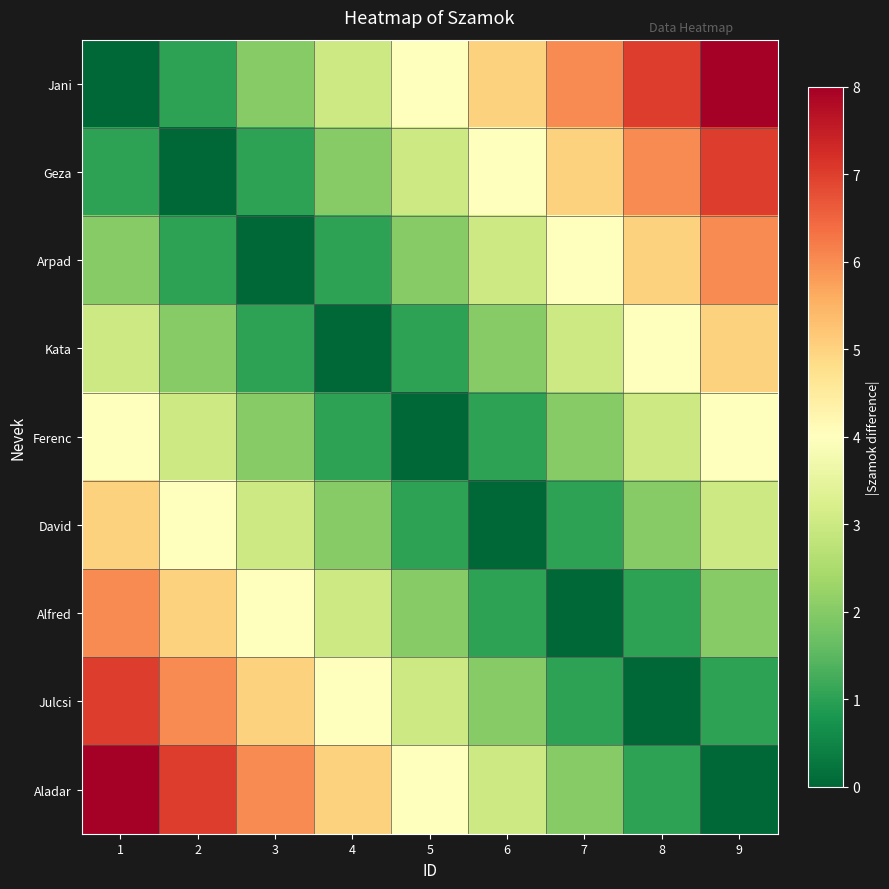

Reading right to left, what are all the values shown in this chart?

Jani: 9=8	8=7	7=6	6=5	5=4	4=3	3=2	2=1	1=0
Geza: 9=7	8=6	7=5	6=4	5=3	4=2	3=1	2=0	1=1
Arpad: 9=6	8=5	7=4	6=3	5=2	4=1	3=0	2=1	1=2
Kata: 9=5	8=4	7=3	6=2	5=1	4=0	3=1	2=2	1=3
Ferenc: 9=4	8=3	7=2	6=1	5=0	4=1	3=2	2=3	1=4
David: 9=3	8=2	7=1	6=0	5=1	4=2	3=3	2=4	1=5
Alfred: 9=2	8=1	7=0	6=1	5=2	4=3	3=4	2=5	1=6
Julcsi: 9=1	8=0	7=1	6=2	5=3	4=4	3=5	2=6	1=7
Aladar: 9=0	8=1	7=2	6=3	5=4	4=5	3=6	2=7	1=8